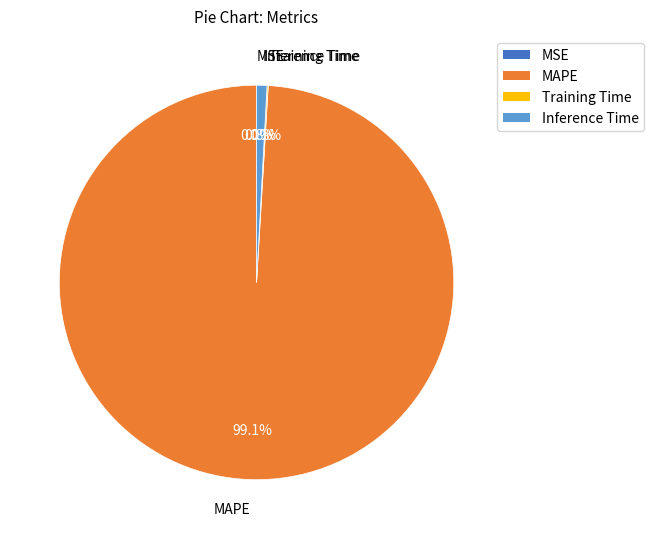

Is there any slice that represents more than half of the pie?

Yes